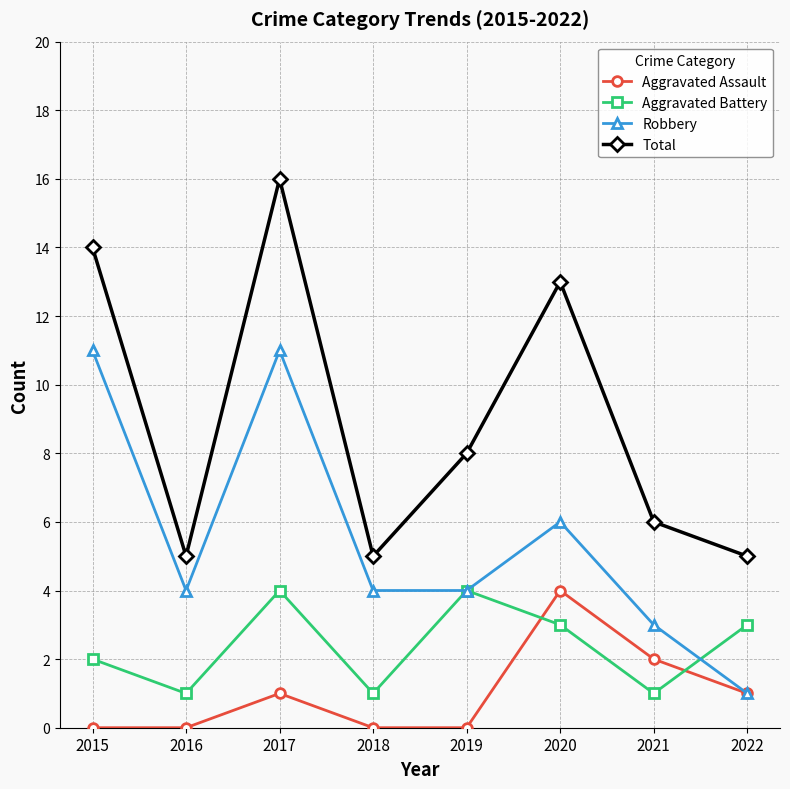

What are all the series names shown in the legend?

Aggravated Assault, Aggravated Battery, Robbery, Total